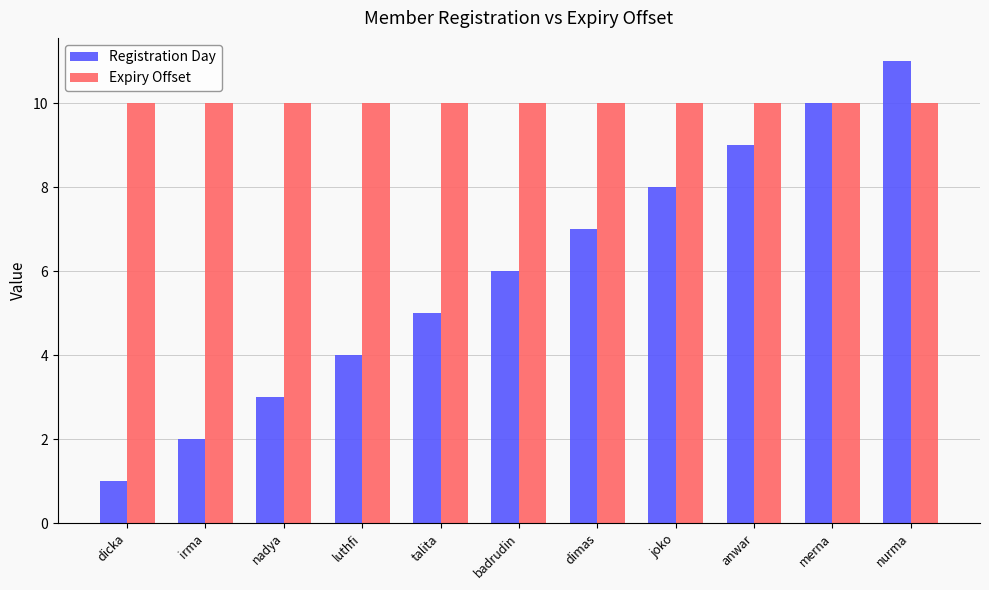

True or false: Registration Day has a value of 11 at nurma.

True